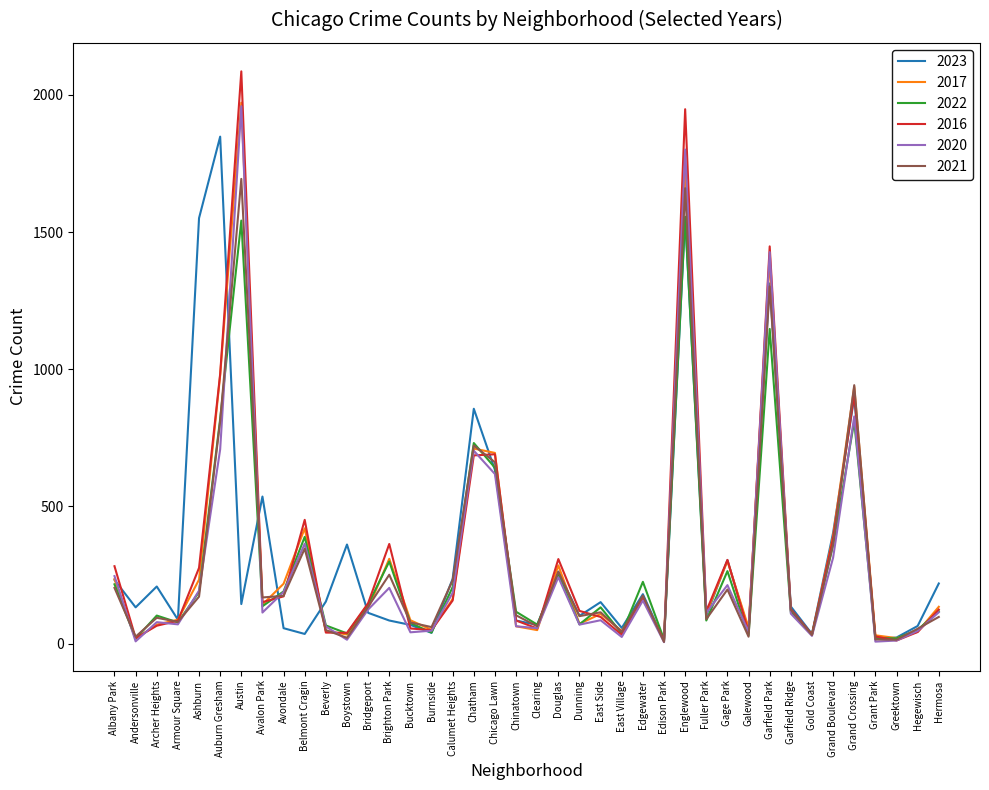

Which series has the widest spread of values?

2016